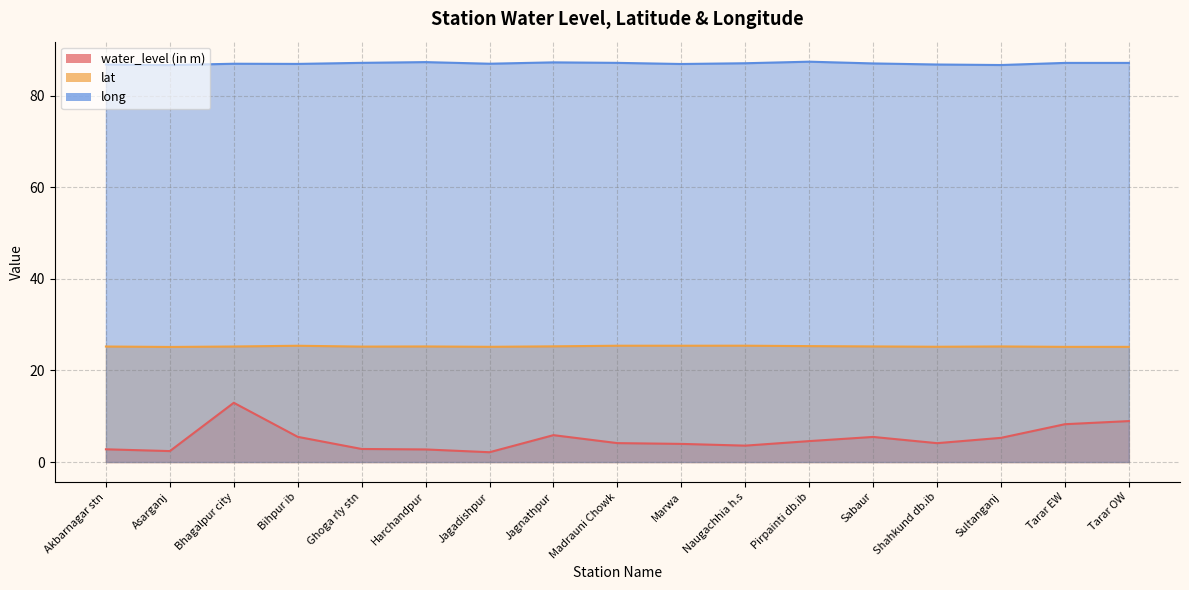

How many interior local peaks does the water_level (in m) series have?

3